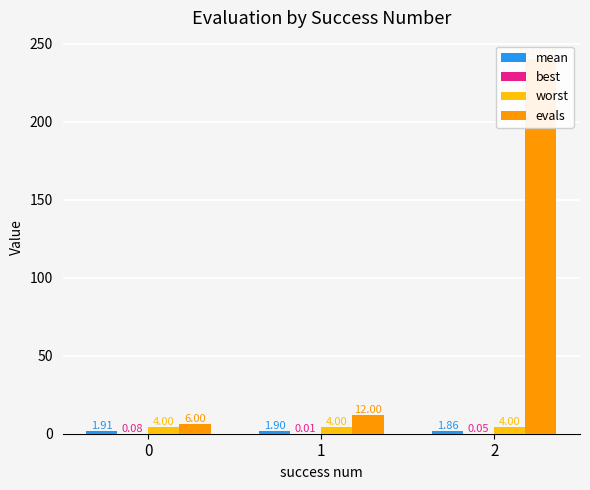

List the labels in order of best value, smallest first.

1, 2, 0